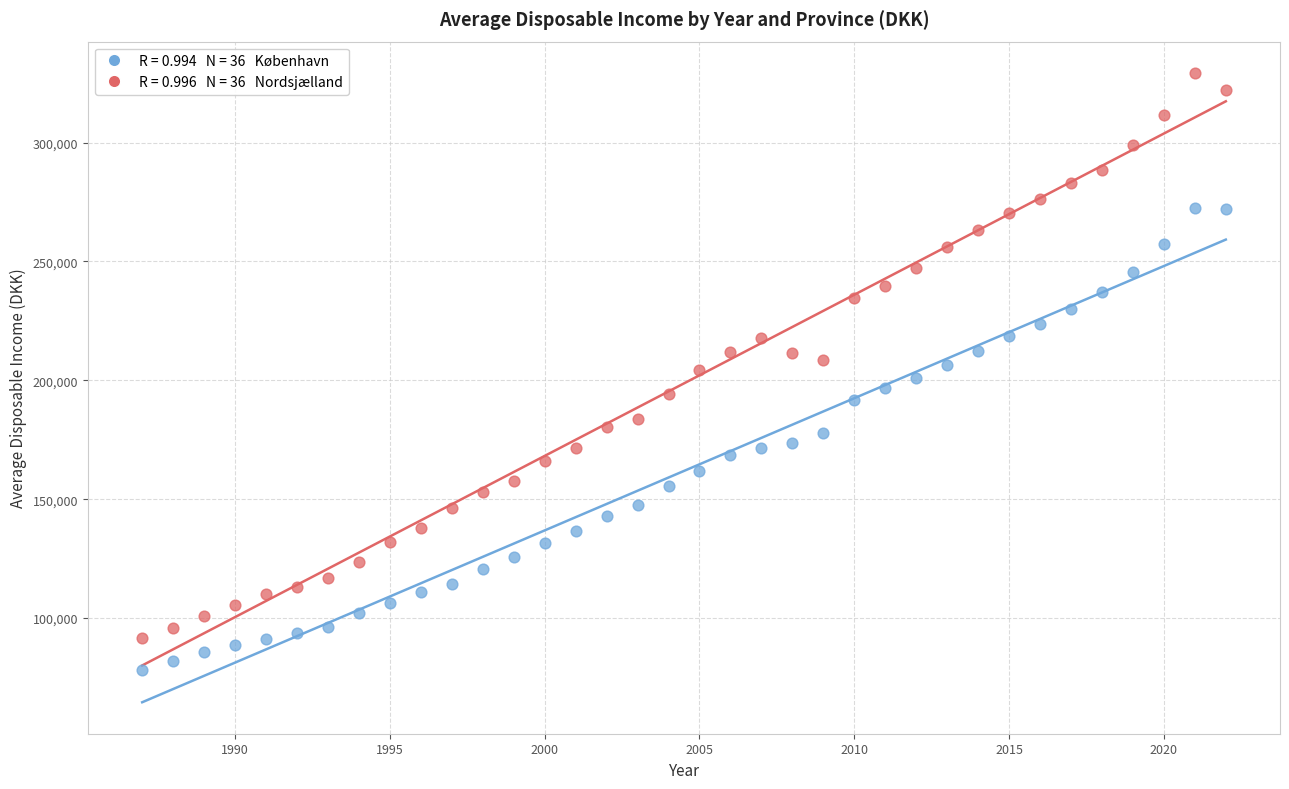

Across all data points, what is the range of X values (max minus min)?

35